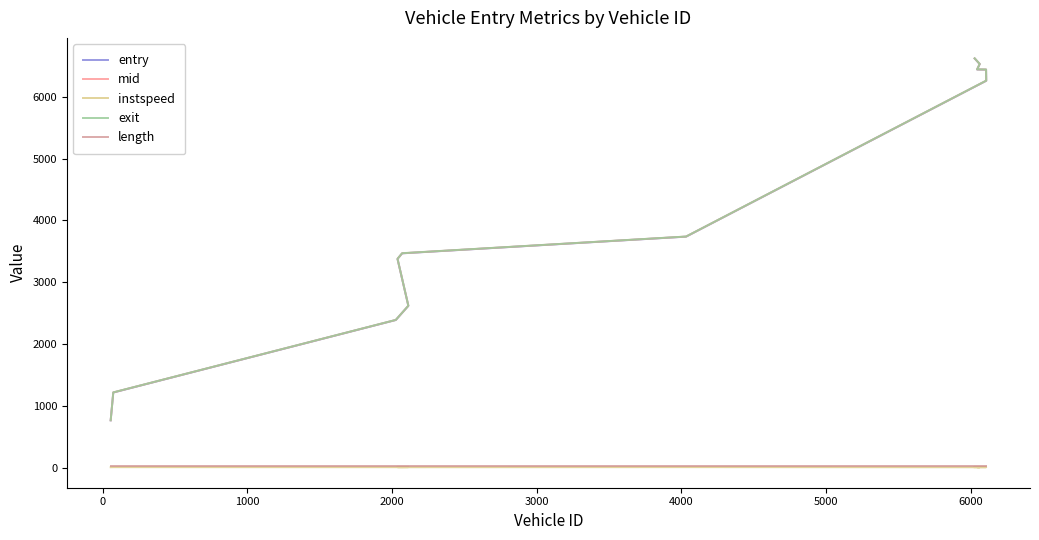

At which category does the chart reach its minimum across all series?

6000